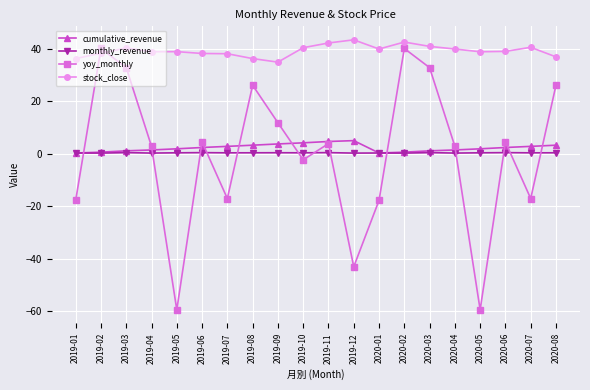

What is the sum of the monthly_revenue values at 2019-09 and 2019-06?

1.0